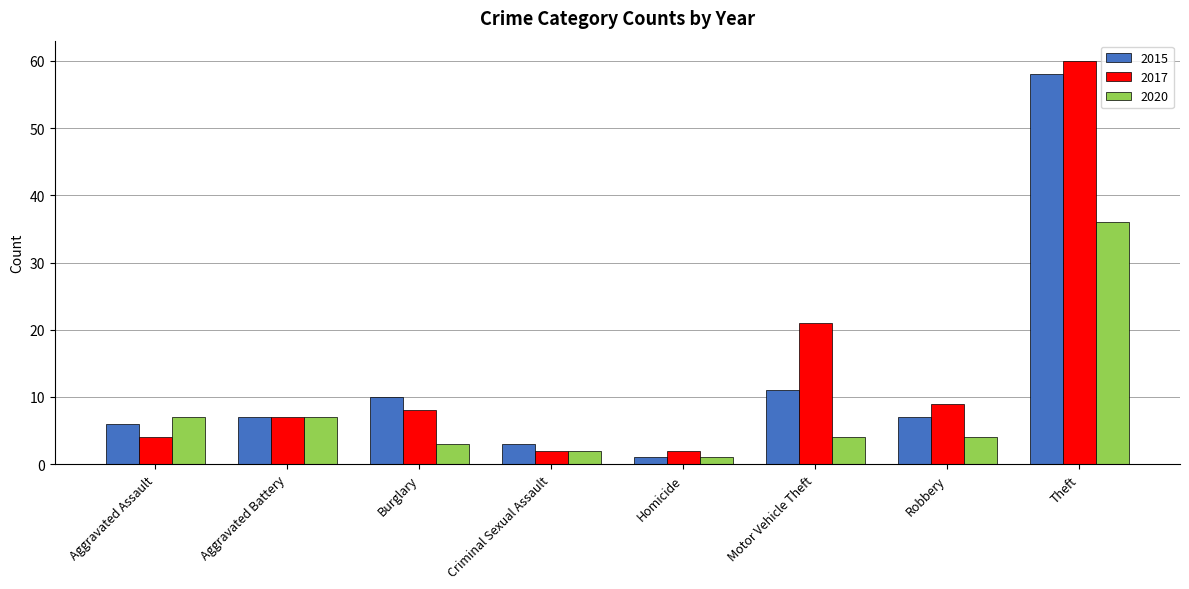

Which category has the lowest value across all series?

Homicide